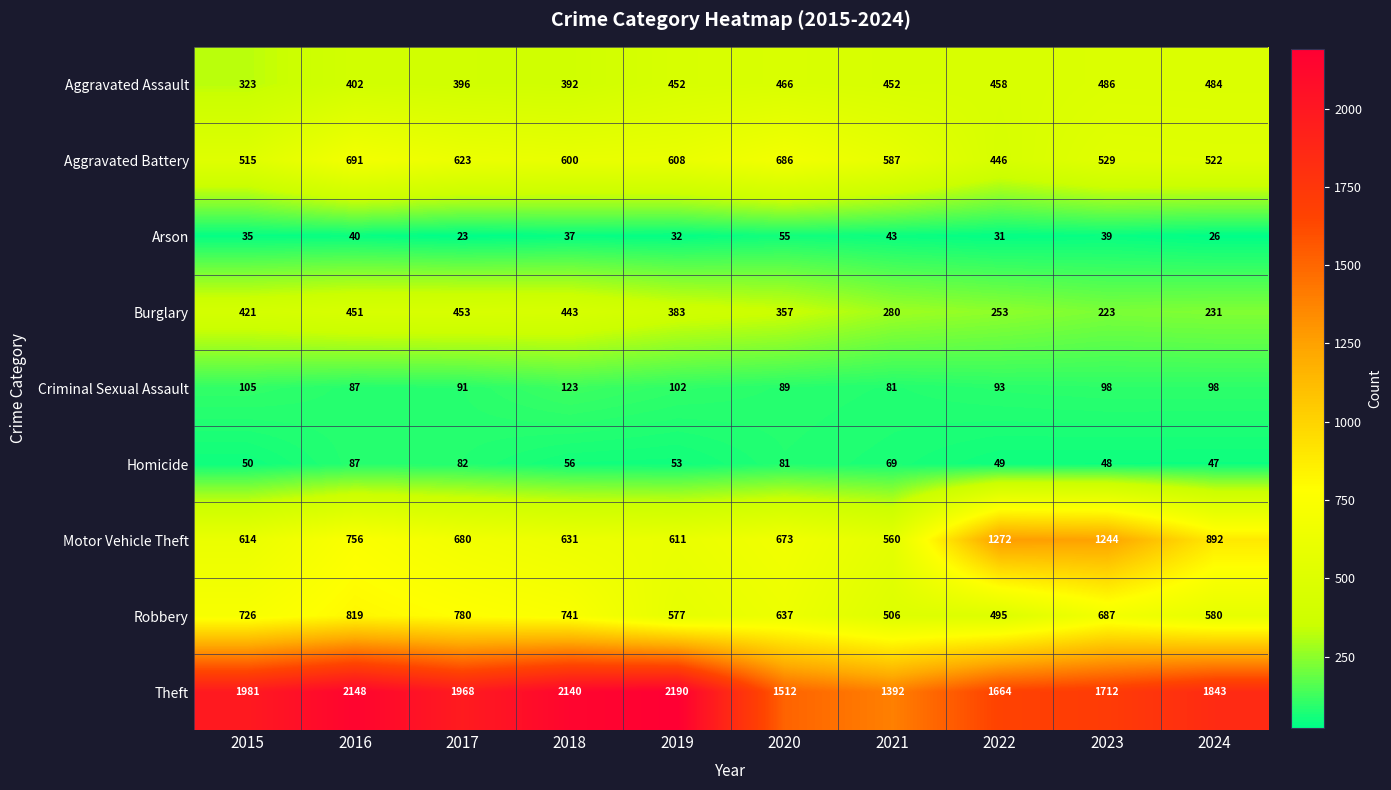

Rank the series at 2017 from lowest to highest value.

Arson, Homicide, Criminal Sexual Assault, Aggravated Assault, Burglary, Aggravated Battery, Motor Vehicle Theft, Robbery, Theft